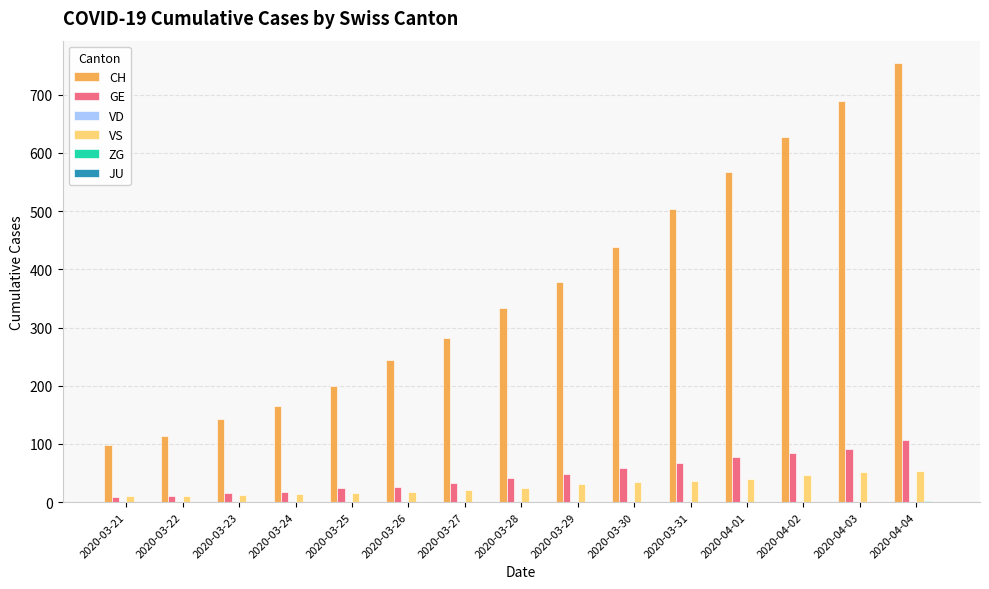

Are the bars horizontal?

No